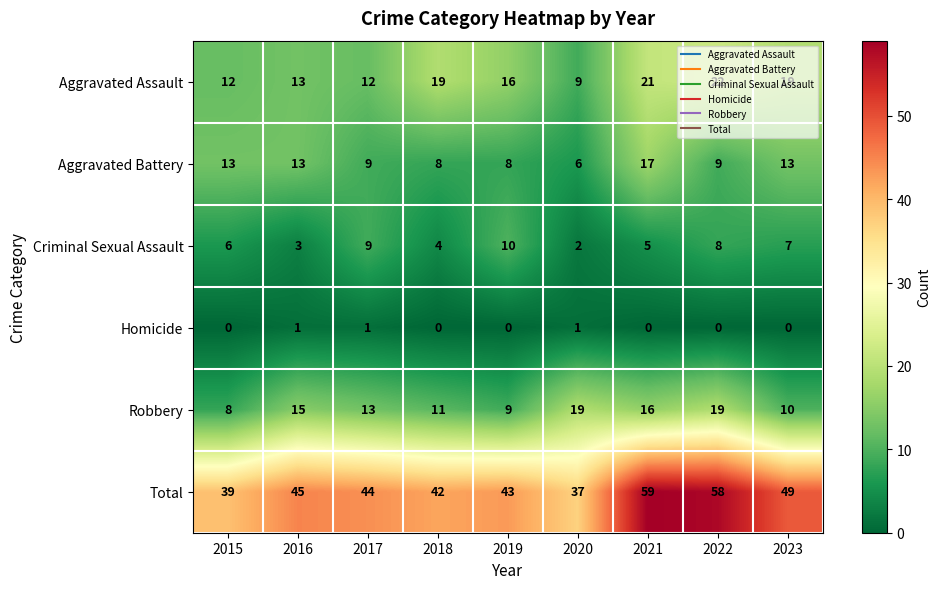

Count the Criminal Sexual Assault values in the range 4 to 8.

5